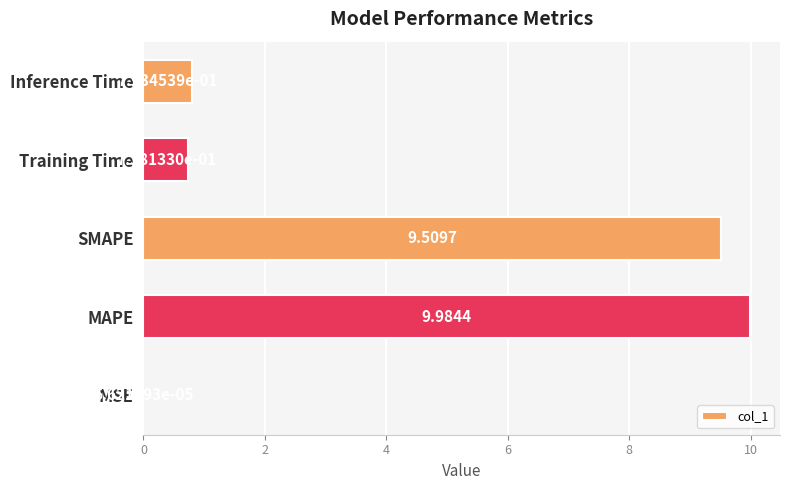

Which has a higher value, MSE or MAPE?

MAPE